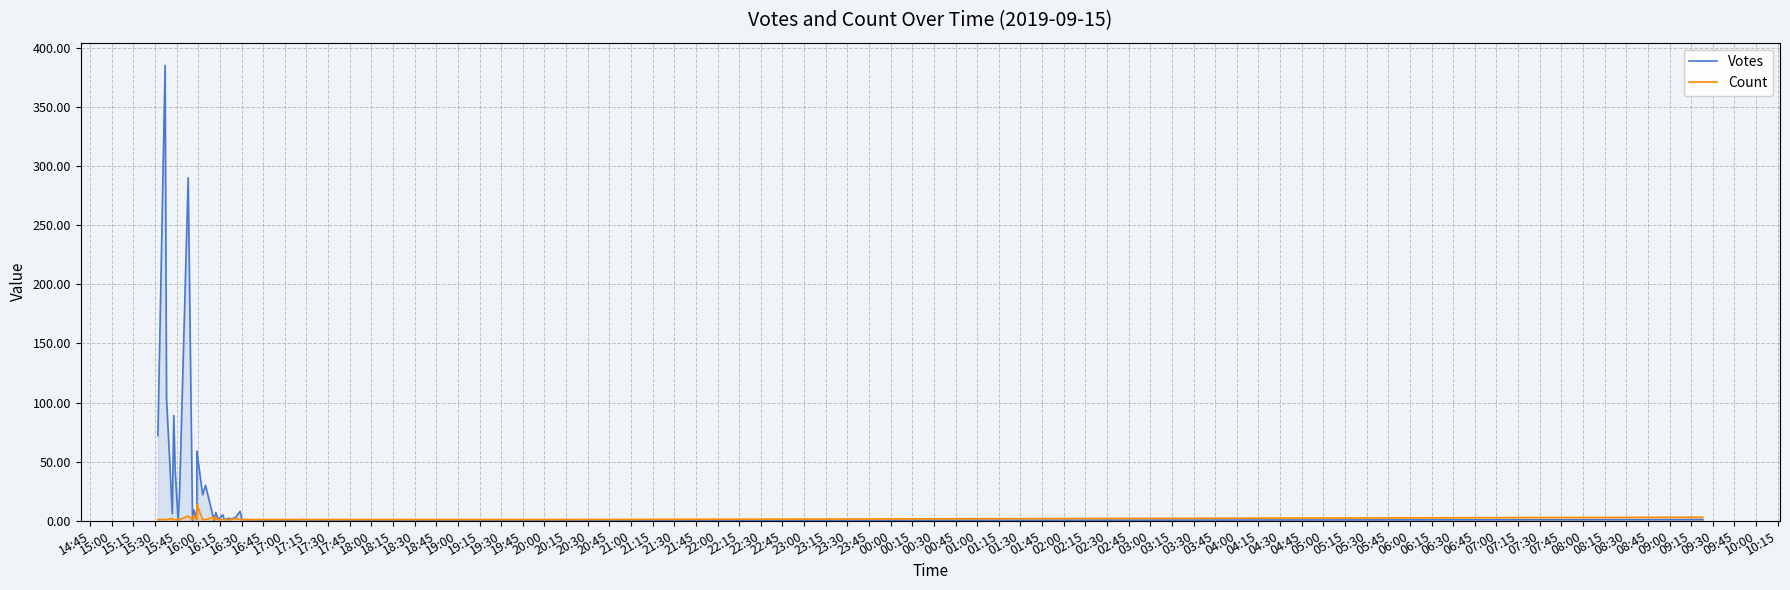

What is the label of the 4th point from the right?

23:45